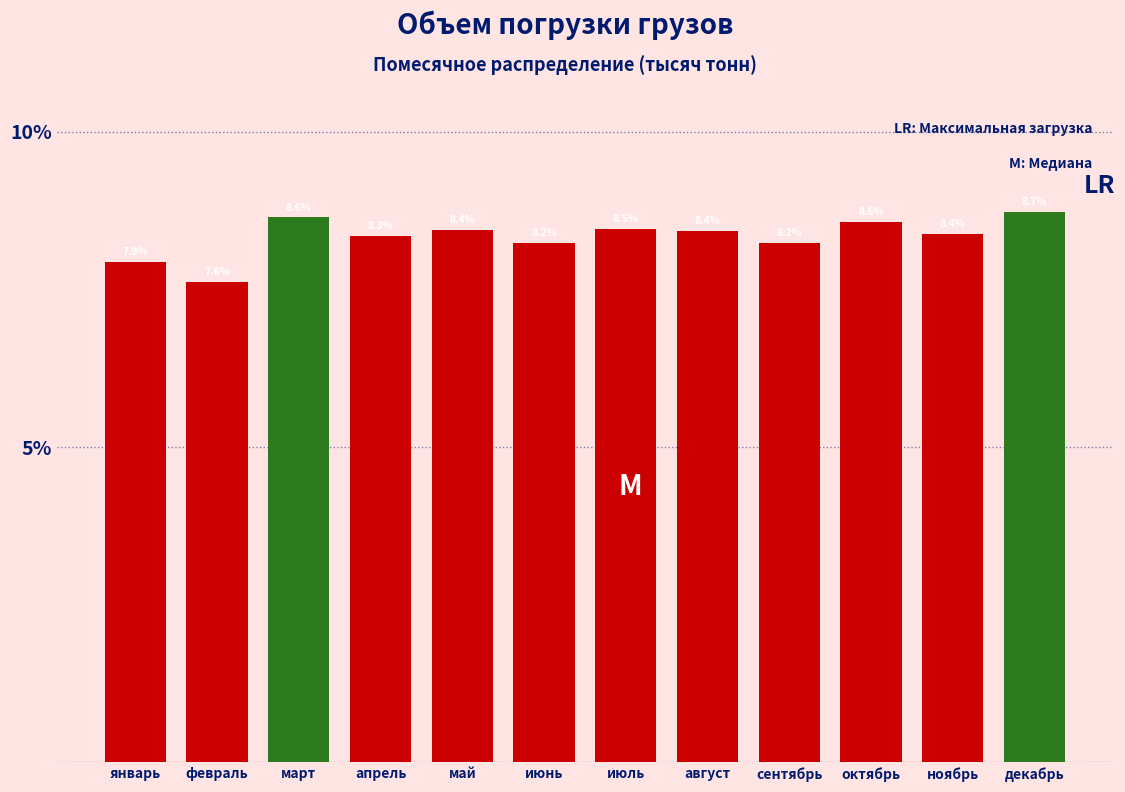

Reading left to right, transcribe all the data shown in this chart.

январь=7.9	февраль=7.6	март=8.6	апрель=8.3	май=8.4	июнь=8.2	июль=8.5	август=8.4	сентябрь=8.2	октябрь=8.6	ноябрь=8.4	декабрь=8.7